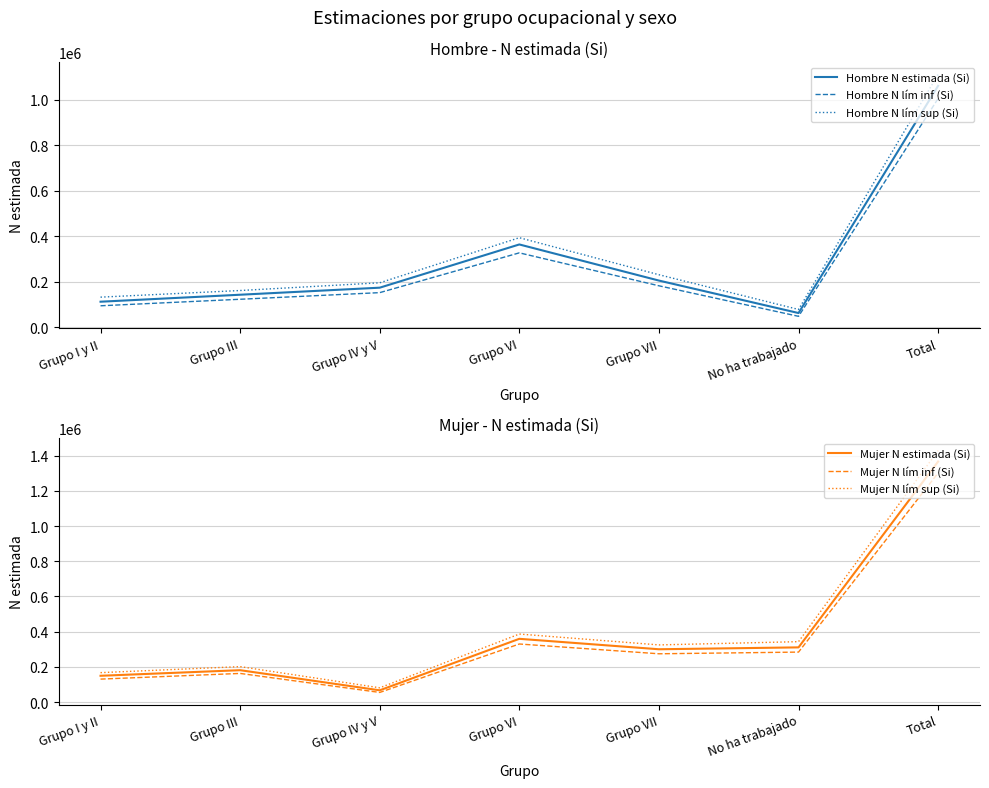

What is the value of the Mujer N lím inf (Si) point at the 5th from the left?

274295